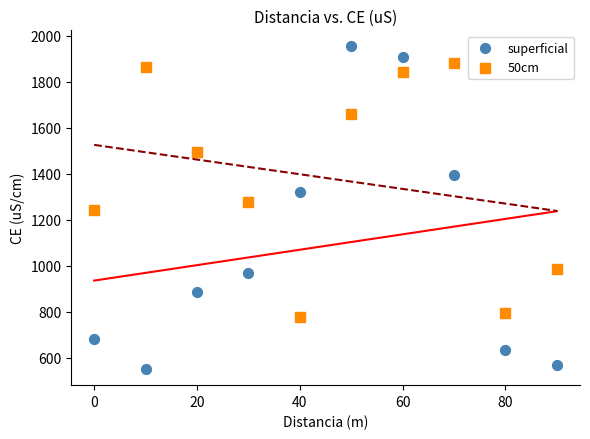

Across all data points, what is the range of Y values (max minus min)?

1402.8